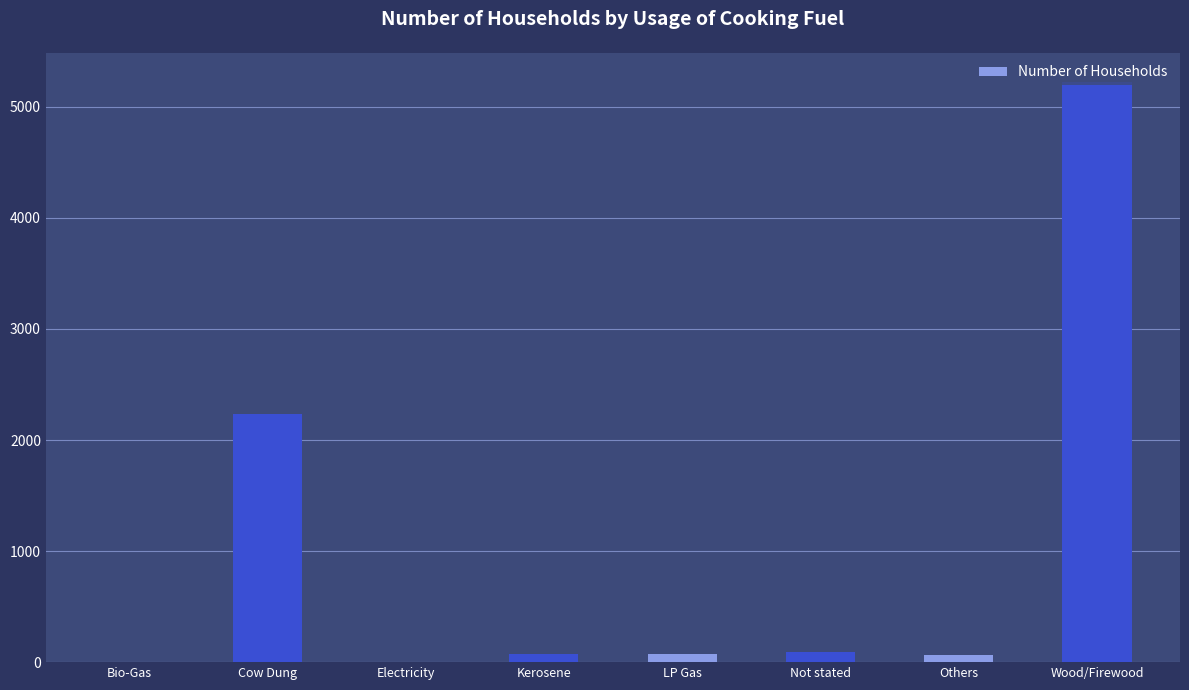

What is the sum of the values at Others and Electricity?

65